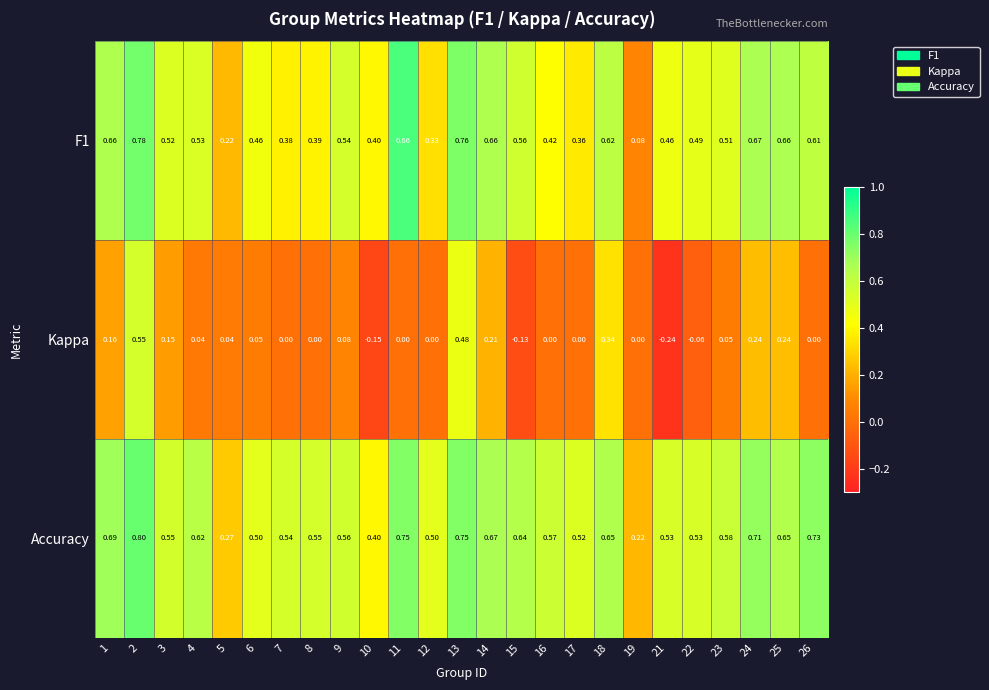

Between 4 and 18, which series saw the biggest shift?

Kappa